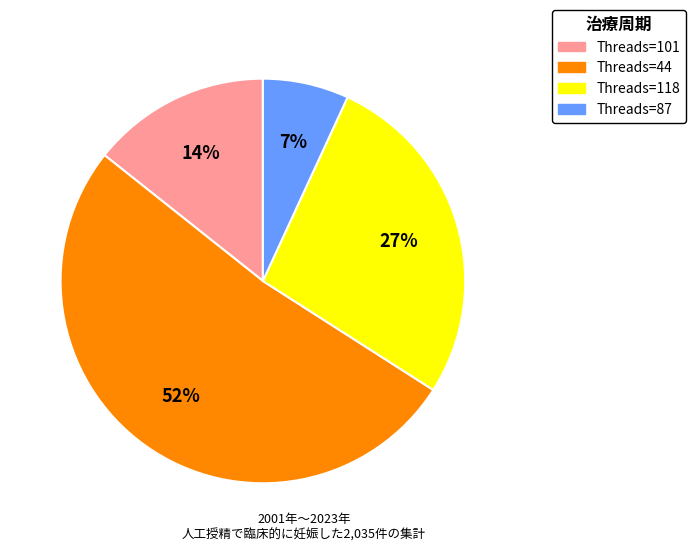

To the nearest percent, what is the average slice percentage?

25%